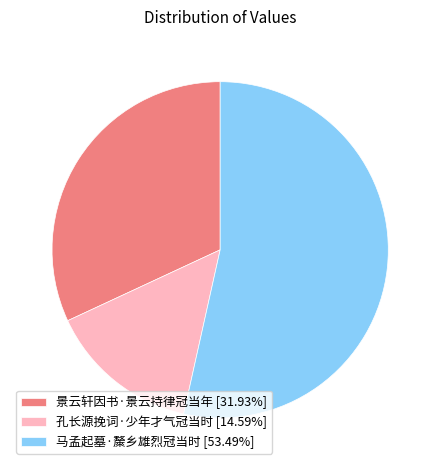

Rank the categories by value from highest to lowest.

马孟起墓·斄乡雄烈冠当时, 景云轩因书·景云持律冠当年, 孔长源挽词·少年才气冠当时